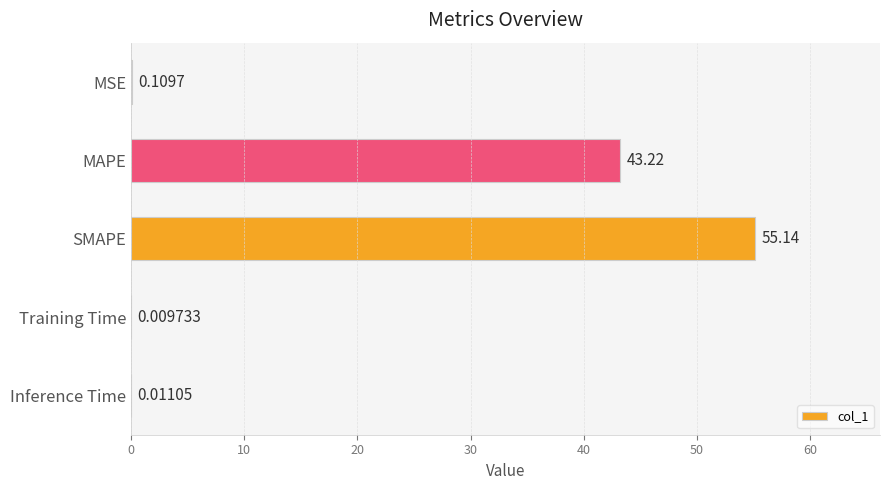

What is the change in value from MSE to SMAPE?

+55.0